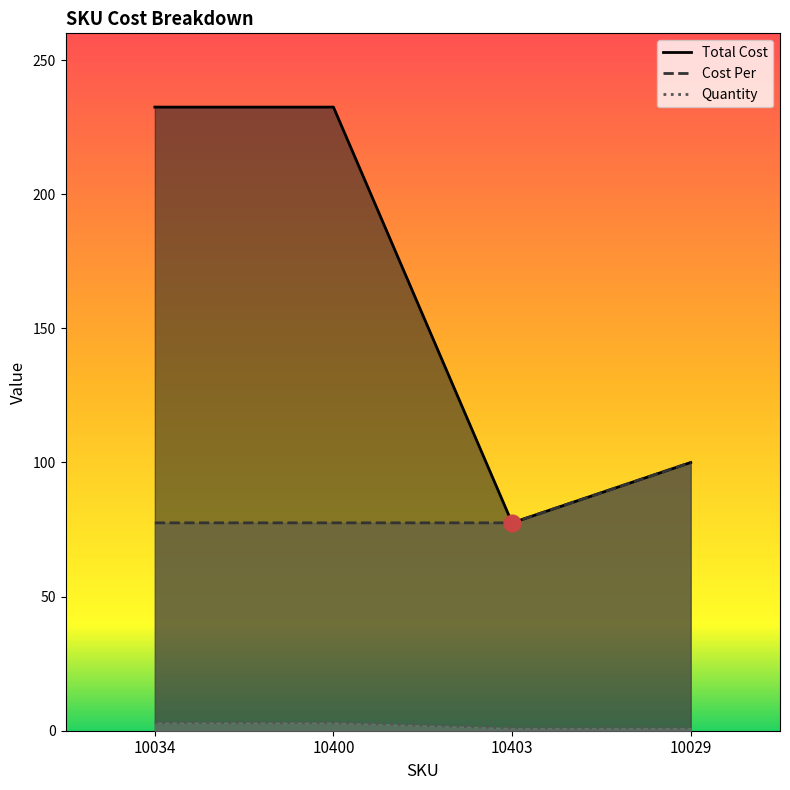

Reading right to left, list all the values displayed in this chart.

Total Cost: 100.0	77.5	232.5	232.5
Cost Per: 100.0	77.5	77.5	77.5
Quantity: 1.0	1.0	3.0	3.0